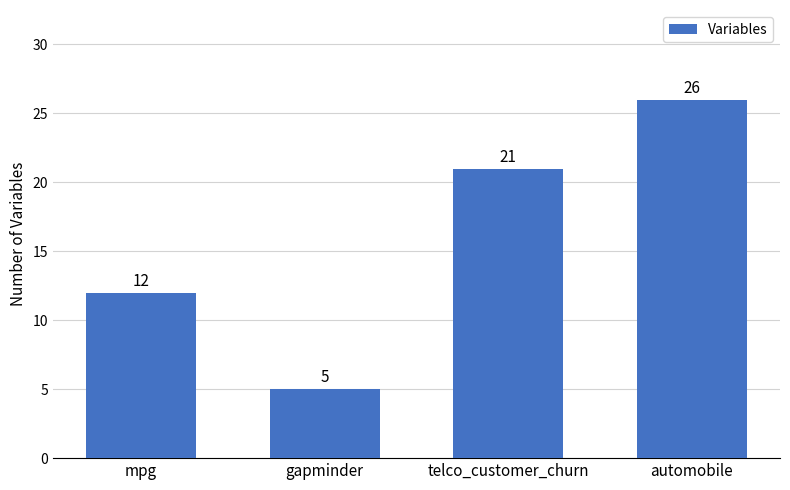

The value at gapminder is 3. True or false?

False